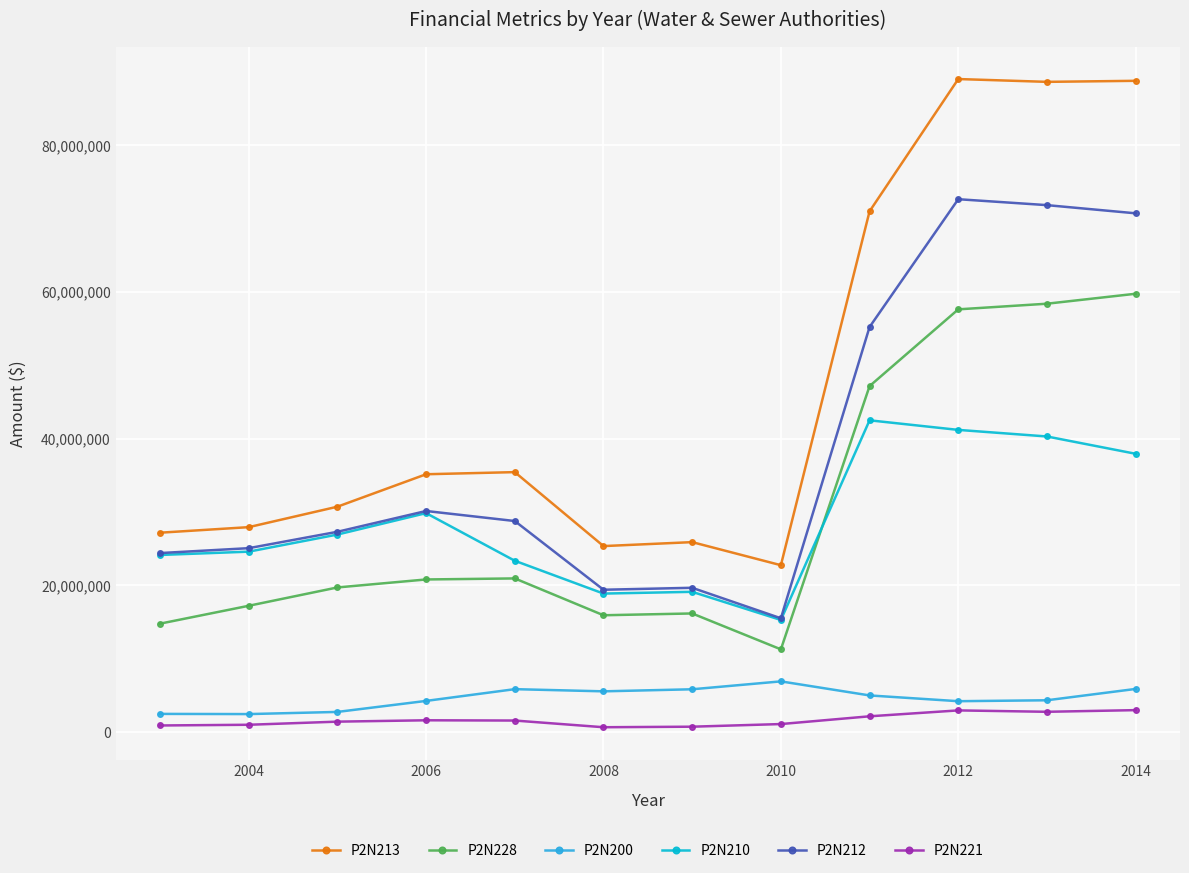

Which series has the largest total across all categories?

P2N213